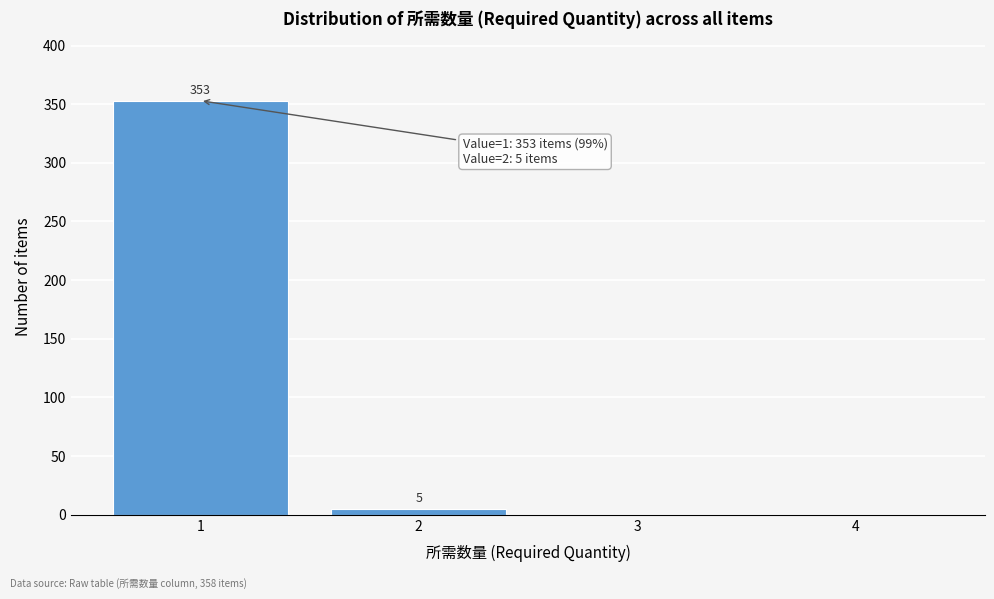

Which range on the x-axis has the tallest bar?

0.5 to 1.5